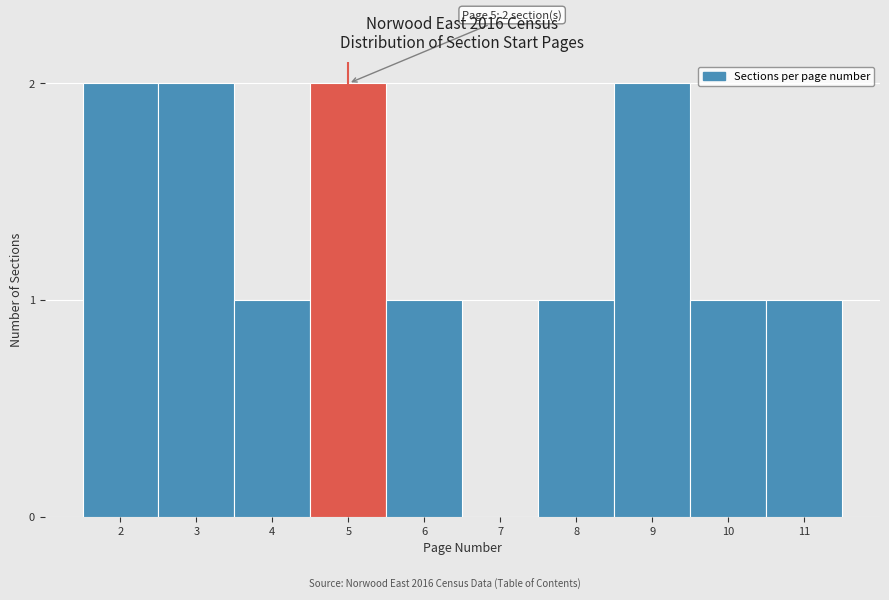

Reading right to left, what are all the values shown in this chart?

11=1	10=1	9=2	8=1	7=0	6=1	5=2	4=1	3=2	2=2